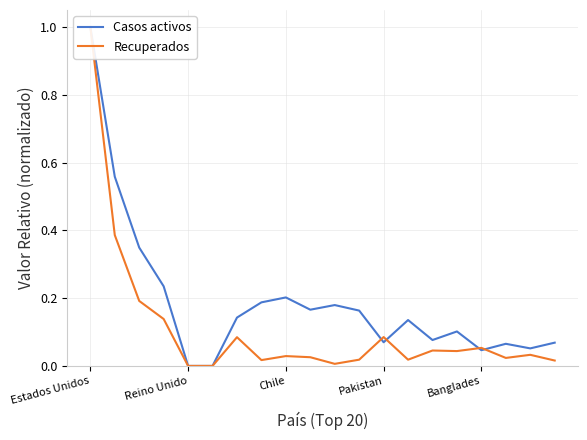

After their last crossing, which series has the higher values: Recuperados or Casos activos?

Casos activos